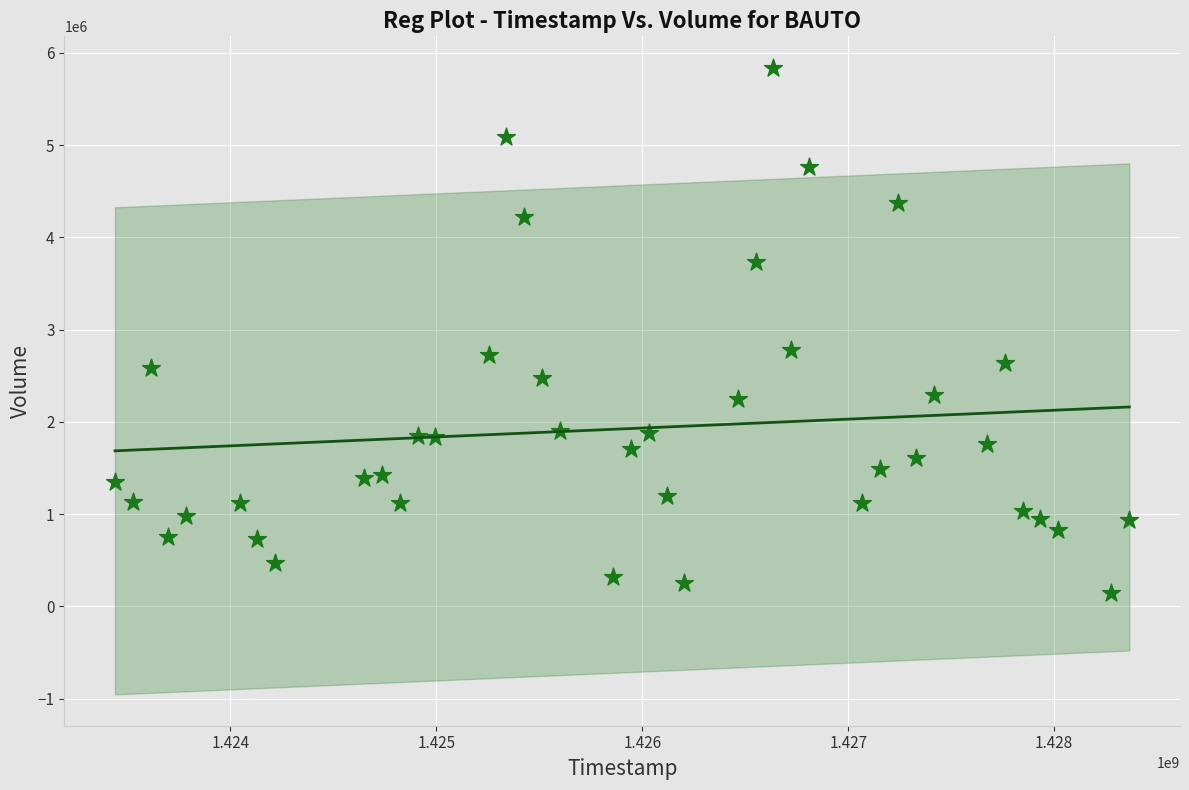

What is the range of X values (max minus min)?

4924800